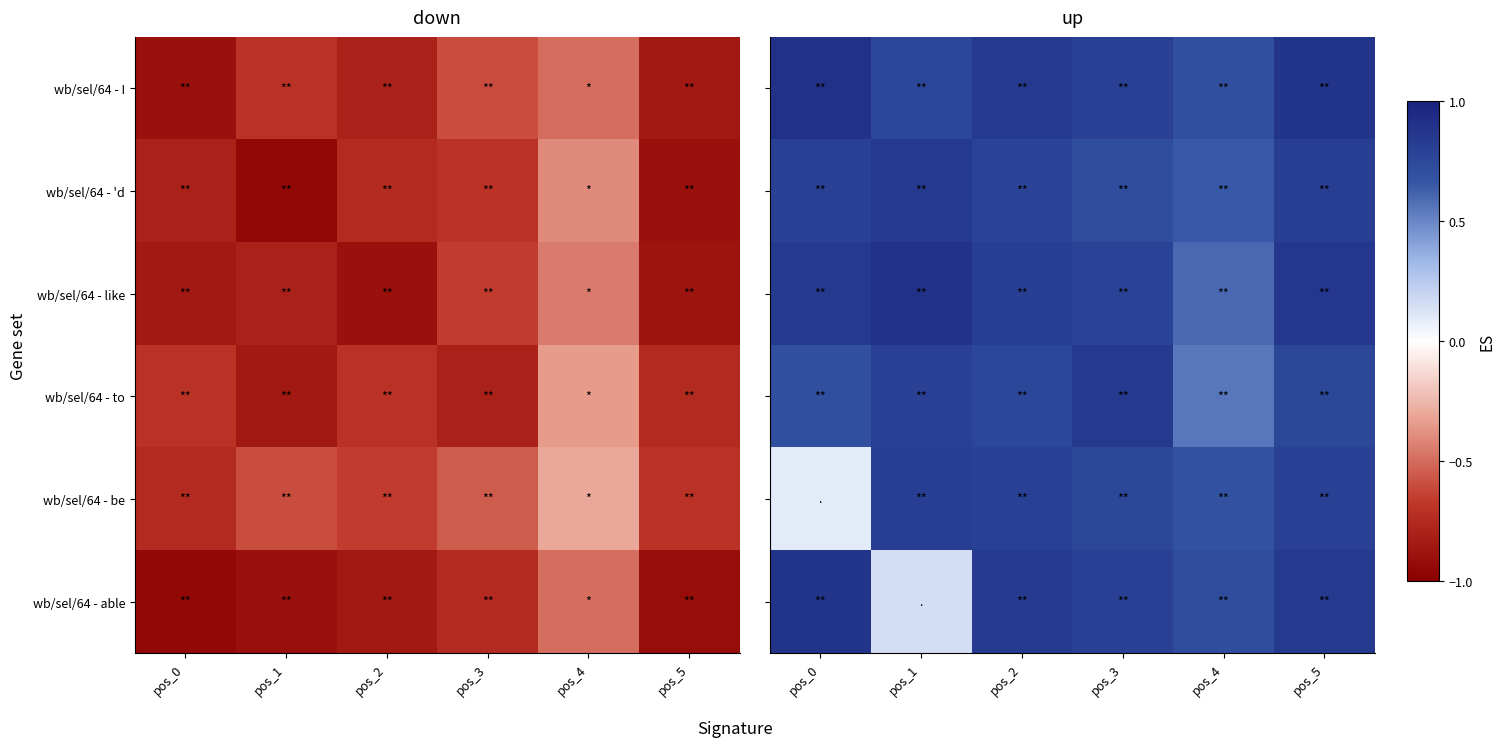

What is the sum of the wb/sel/64 - I values at pos_0 and pos_2?

1.8